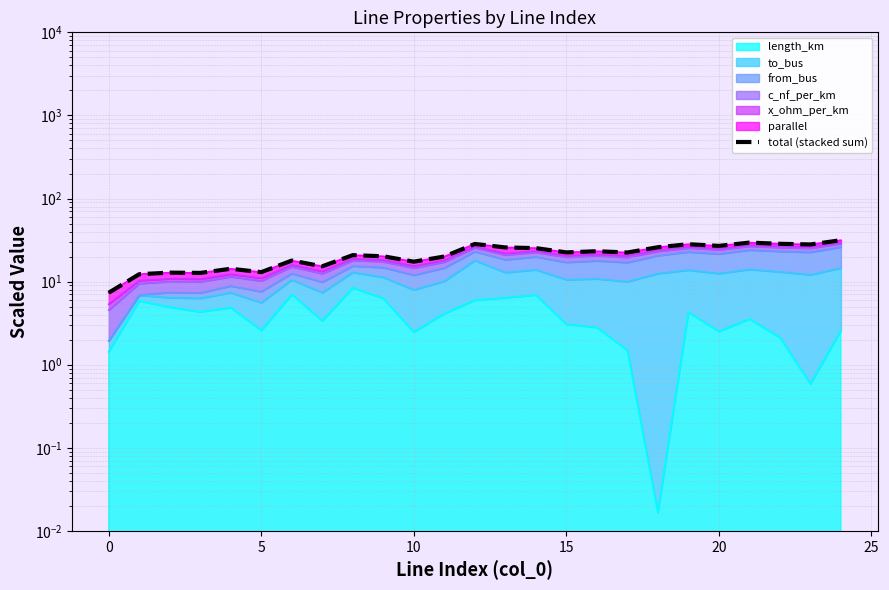

What is the label of the 19th point from the left?

18